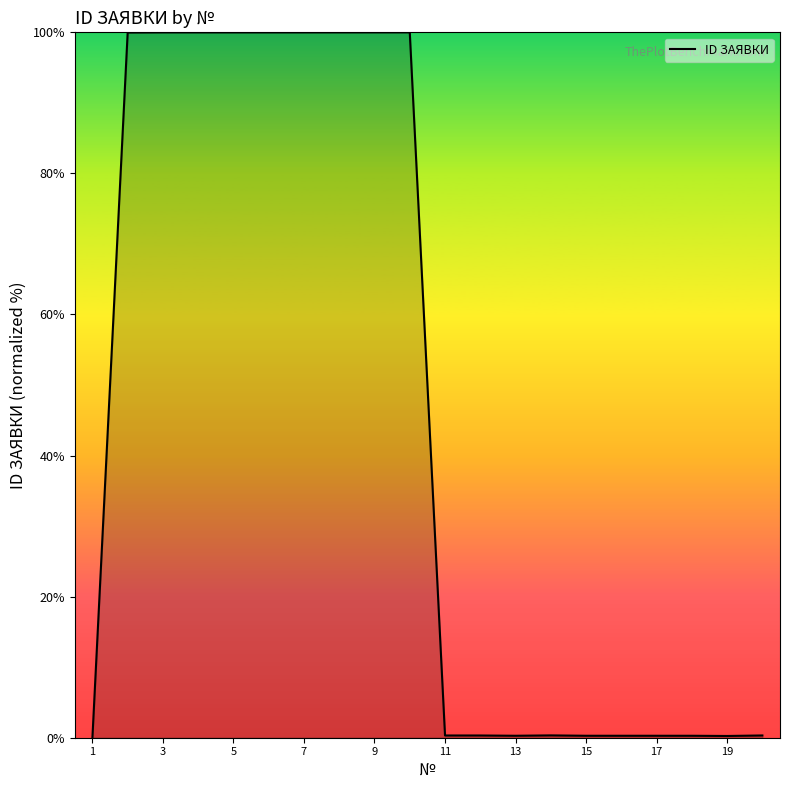

What is the difference between the maximum and minimum values?

100.0